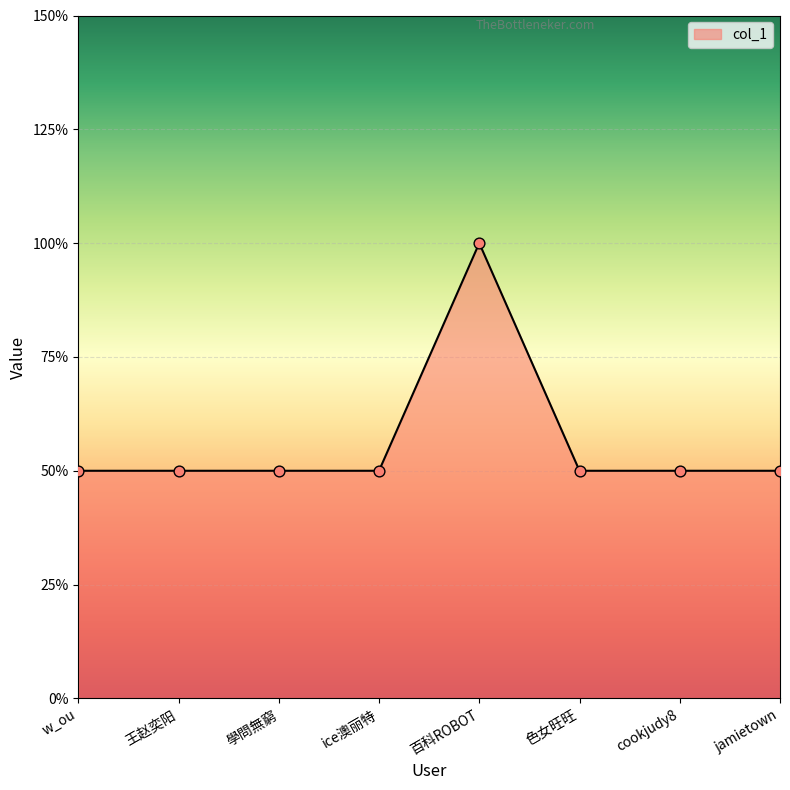

Which has a higher value, w_ou or jamietown?

w_ou